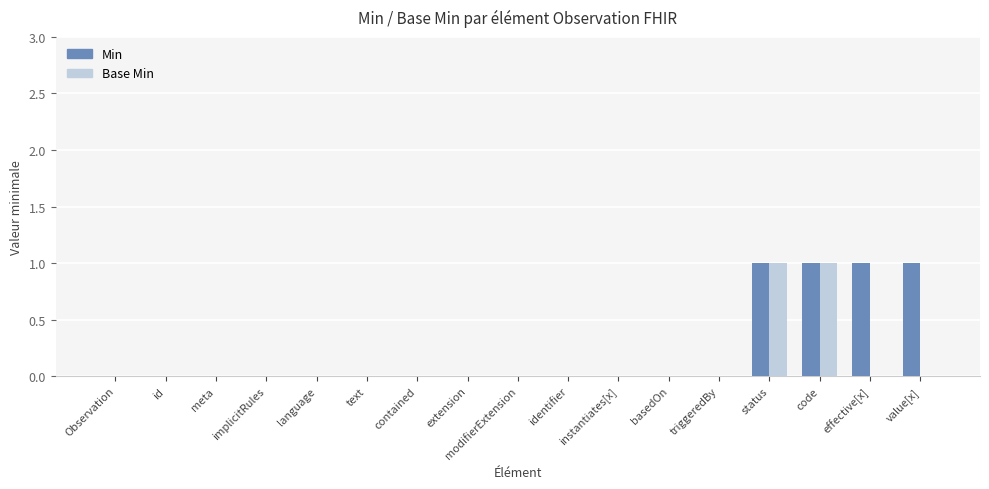

Which series changed the most between code and value[x]?

Base Min